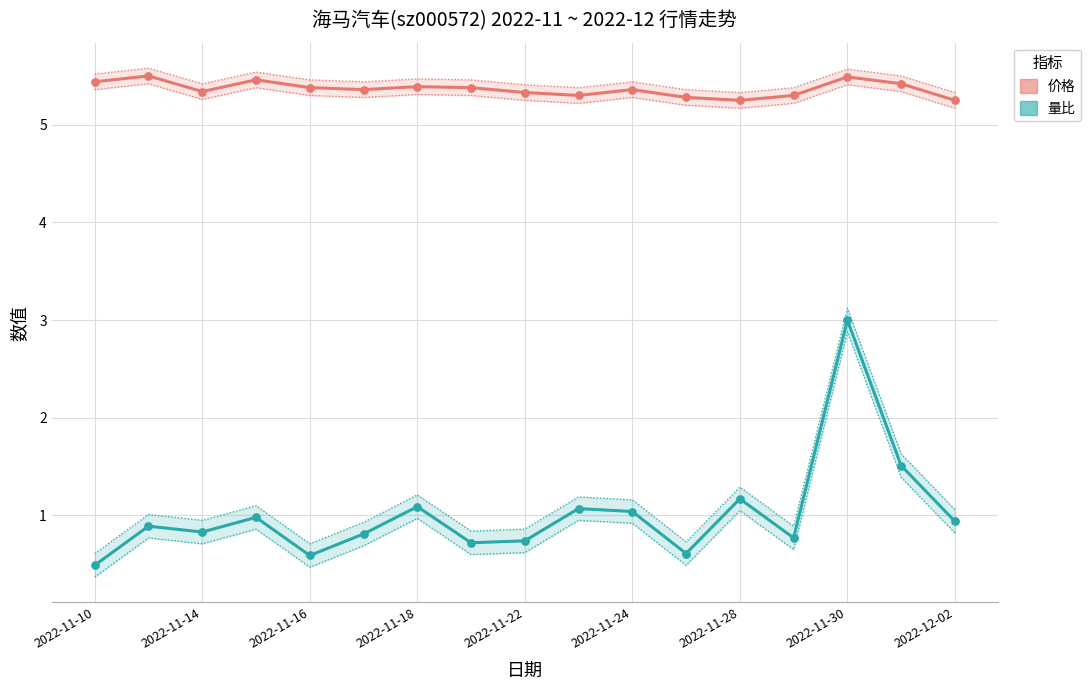

Which series has the widest spread of Y values?

量比